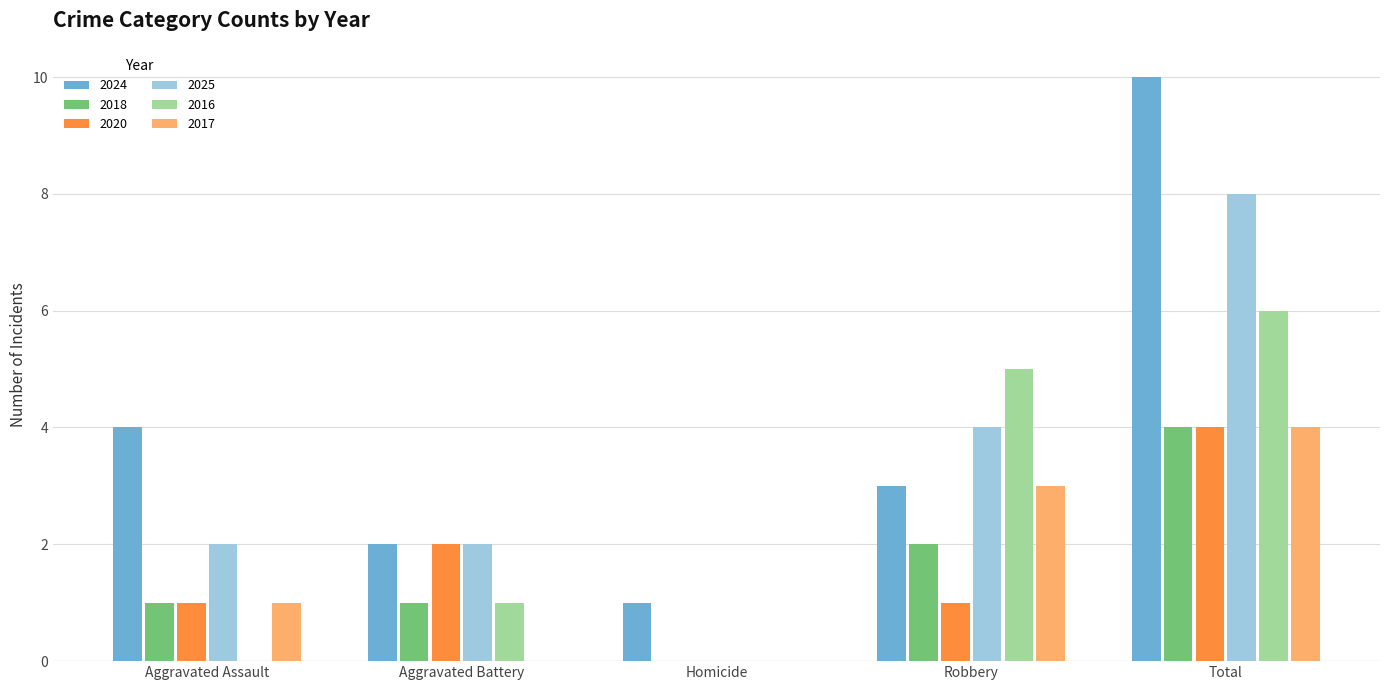

What is the maximum value for 2018?

4